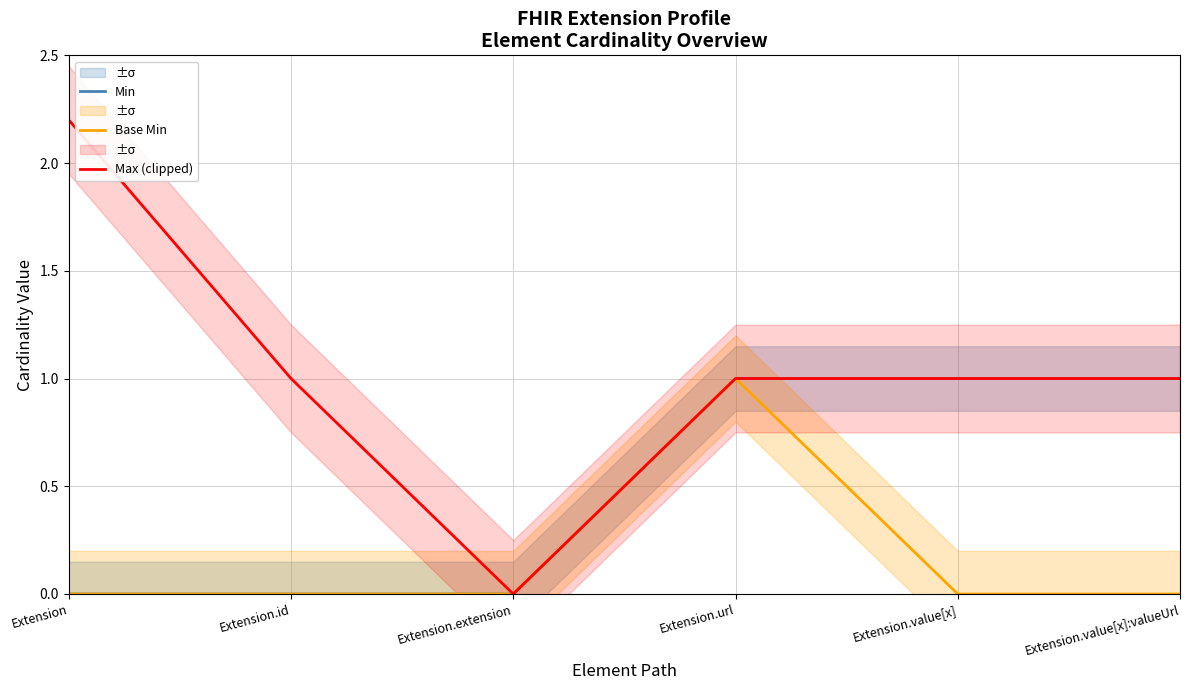

List the series in order of their peak value, lowest first.

Min, Base Min, Max (clipped)